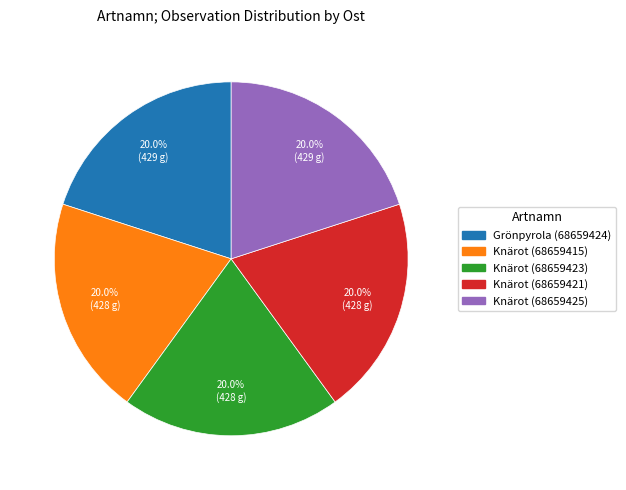

What percentage is the Knärot (68659415) slice, to the nearest percent?

20%